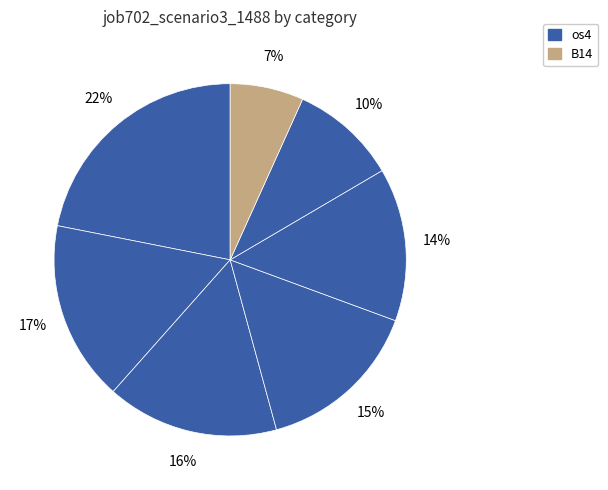

Count the number of slices in the pie.

7